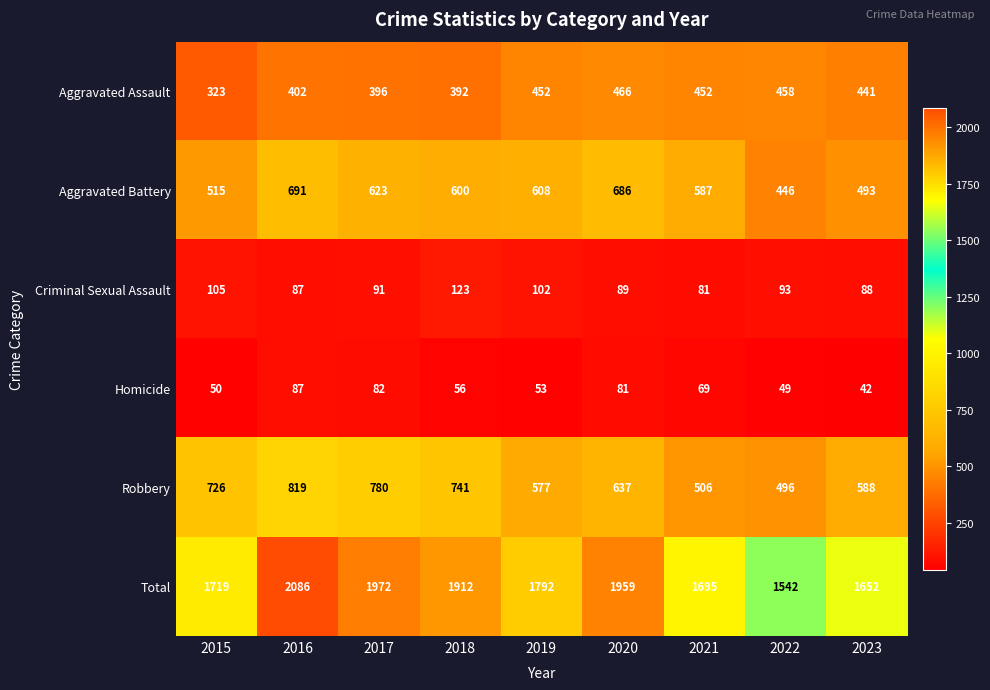

Which series has the widest spread of values?

Total